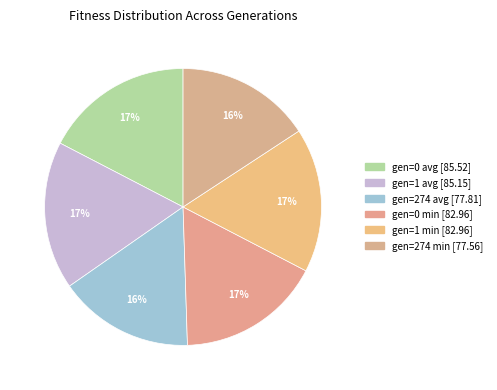

Rank the categories by value from highest to lowest.

gen=0 avg, gen=1 avg, gen=0 min, gen=1 min, gen=274 avg, gen=274 min